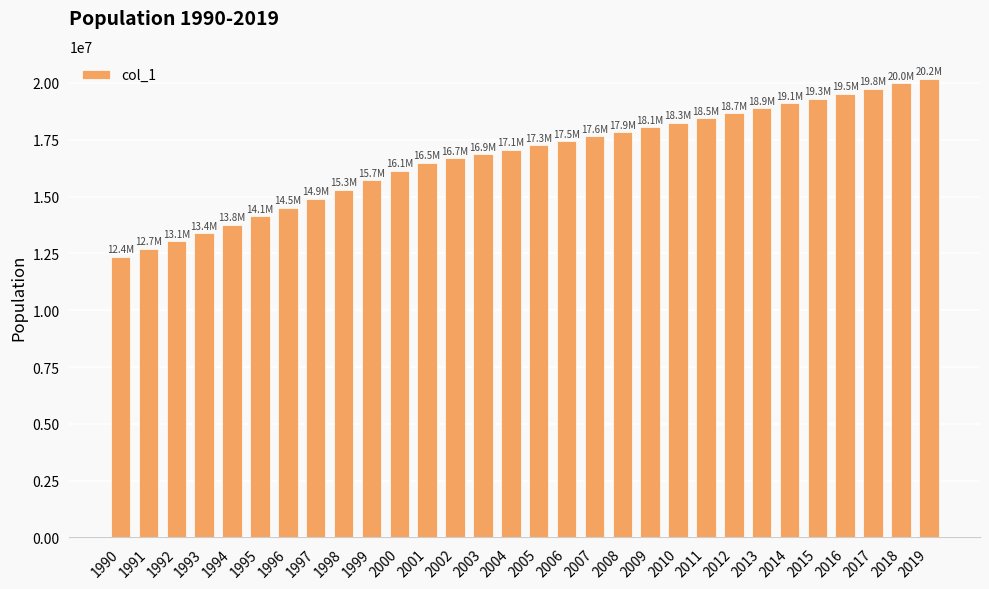

Reading left to right, extract all data points from this chart.

12355000	12709000	13052000	13403000	13764000	14135000	14517000	14908000	15309000	15722000	16147000	16496000	16683000	16872000	17064000	17257000	17453000	17650000	17851000	18053000	18257000	18464000	18674000	18885000	19099000	19316000	19535000	19756000	19980000	20185000